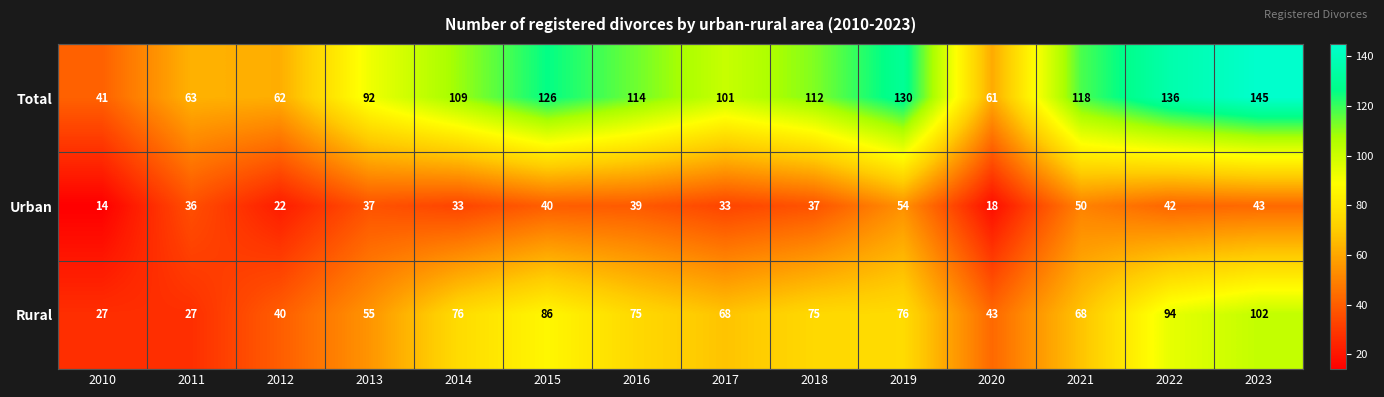

How many data points does each series have?

14